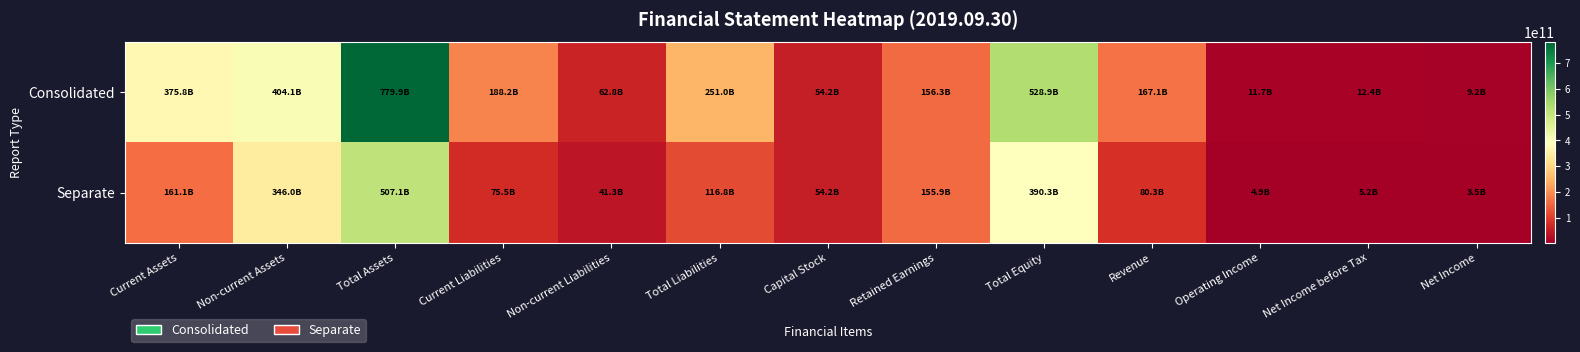

Reading right to left, extract all data points from this chart.

Consolidated: Net Income=9196610723	Net Income before Tax=12440538486	Operating Income=11689542129	Revenue=167140462893	Total Equity=528897062918	Retained Earnings=156338922990	Capital Stock=54244482000	Total Liabilities=251014908290	Non-current Liabilities=62772410220	Current Liabilities=188242498070	Total Assets=779911971208	Non-current Assets=404140362475	Current Assets=375771608733
Separate: Net Income=3486284578	Net Income before Tax=5216087185	Operating Income=4899743333	Revenue=80299305287	Total Equity=390253004980	Retained Earnings=155915709255	Capital Stock=54244482000	Total Liabilities=116819922199	Non-current Liabilities=41312364528	Current Liabilities=75507557671	Total Assets=507072927179	Non-current Assets=345953134047	Current Assets=161119793132